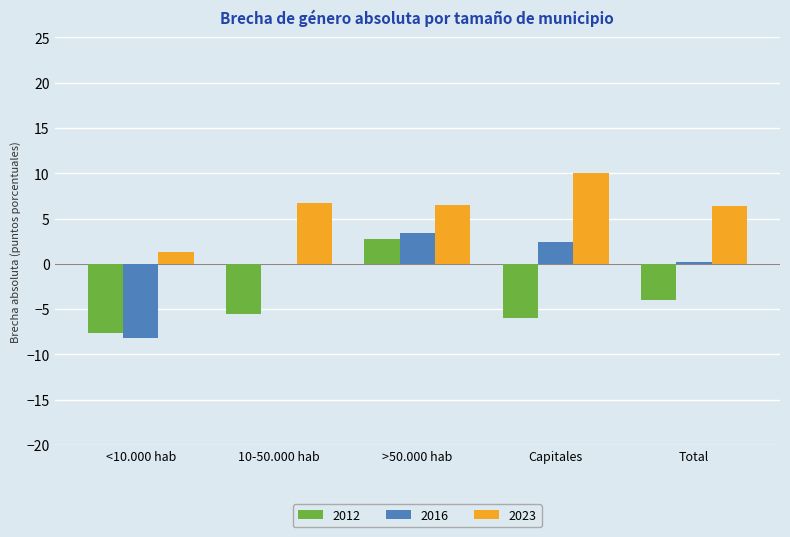

What is the highest value of the 2012 series?

2.7